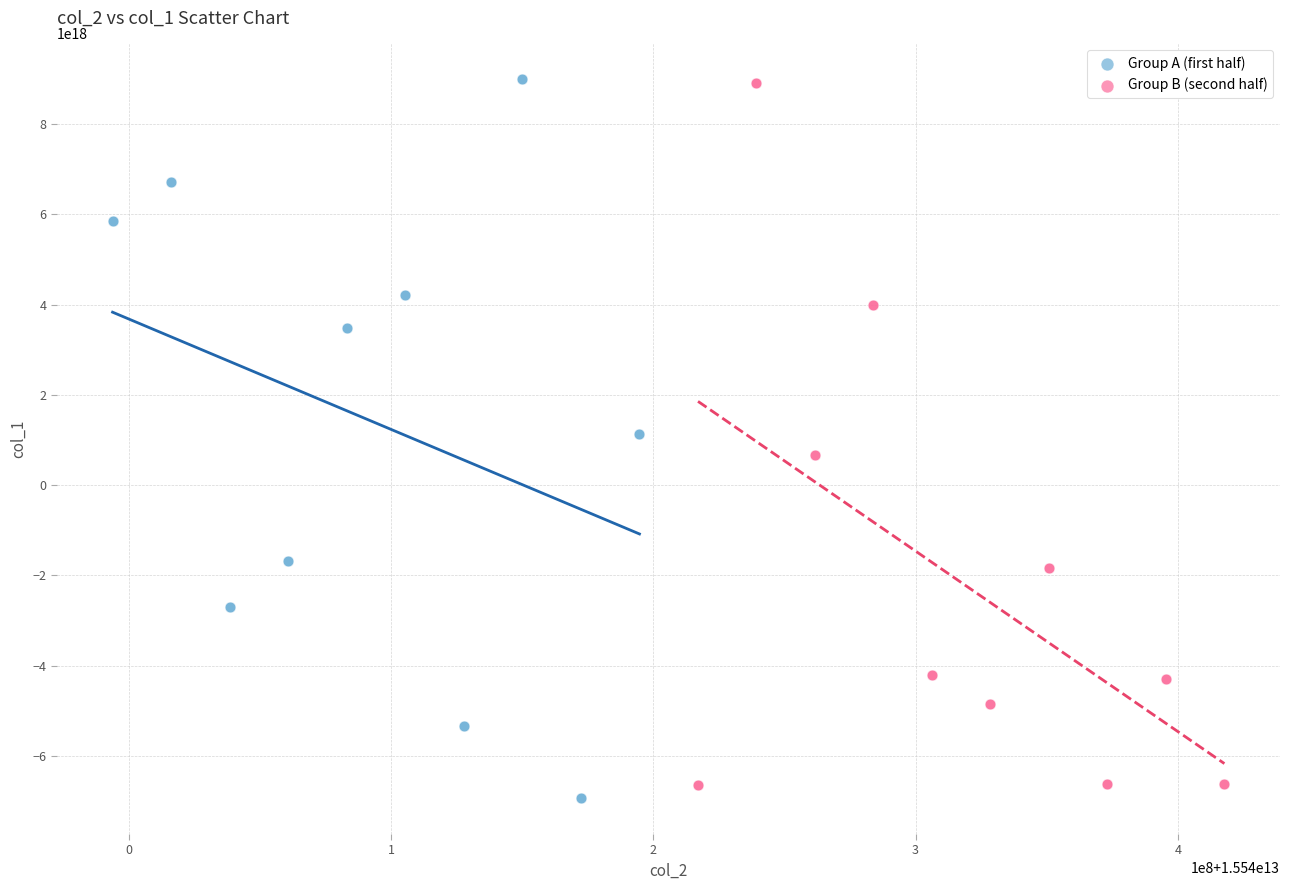

What are all the series names shown in the legend?

Group A (first half), Group B (second half)